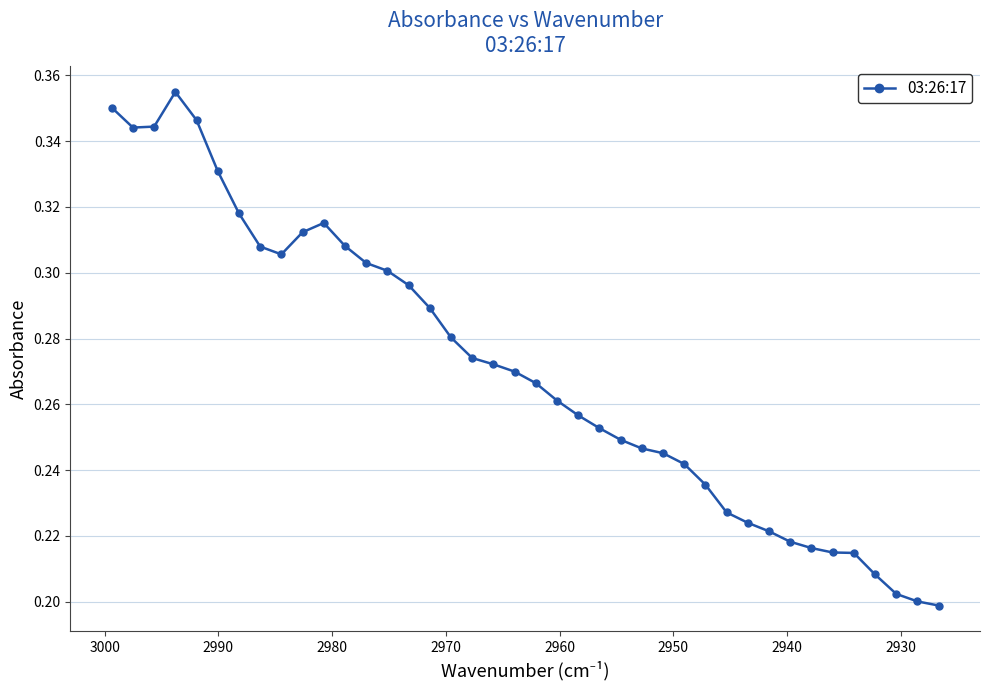

The chart shows a value of 0.4 at 12. True or false?

False